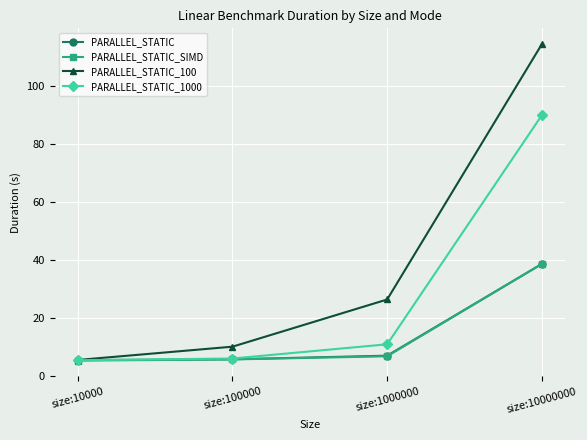

The PARALLEL_STATIC series shows 2.7 at size:1000000. True or false?

False